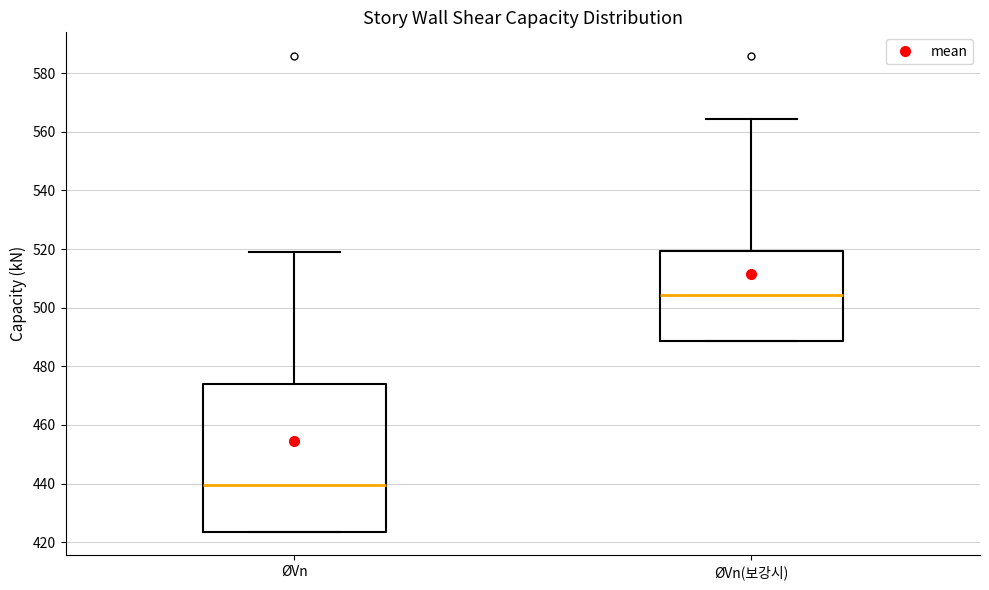

Reading left to right, read every box against the y-axis: the position of its median line, the range the box covers, and the ends of its whiskers. The values are not printed on the chart, so give them approximately, as read against the axis.

ØVn: median 440, box 424 to 474, whiskers 424 to 520
ØVn(보강시): median 504, box 488 to 520, whiskers 488 to 564